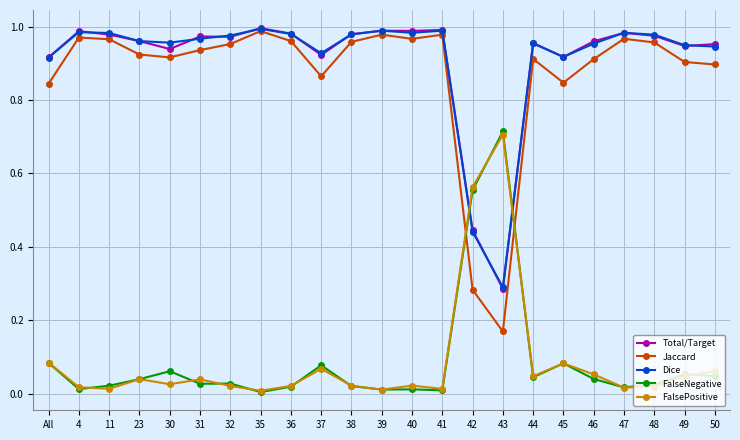

Is it true that Jaccard equals 0.9 at 49?

True